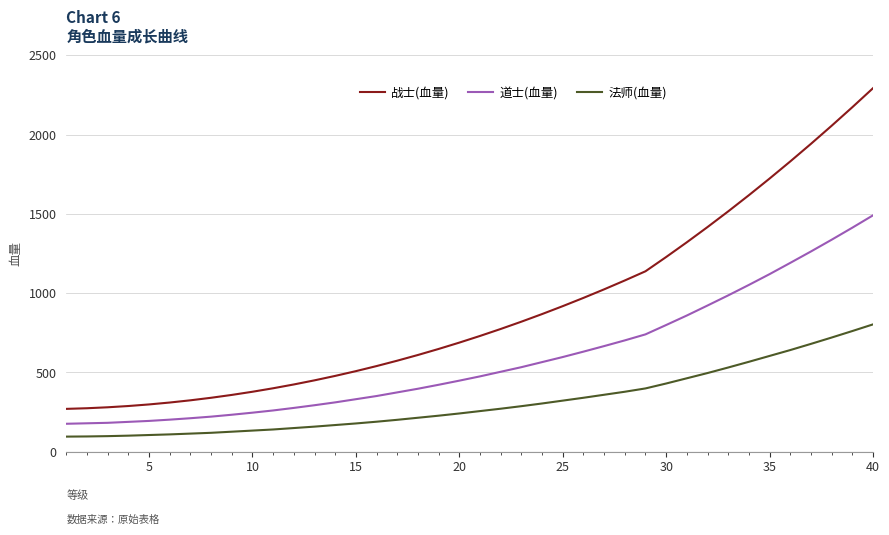

True or false: 战士(血量) and 法师(血量) cross at least once.

False